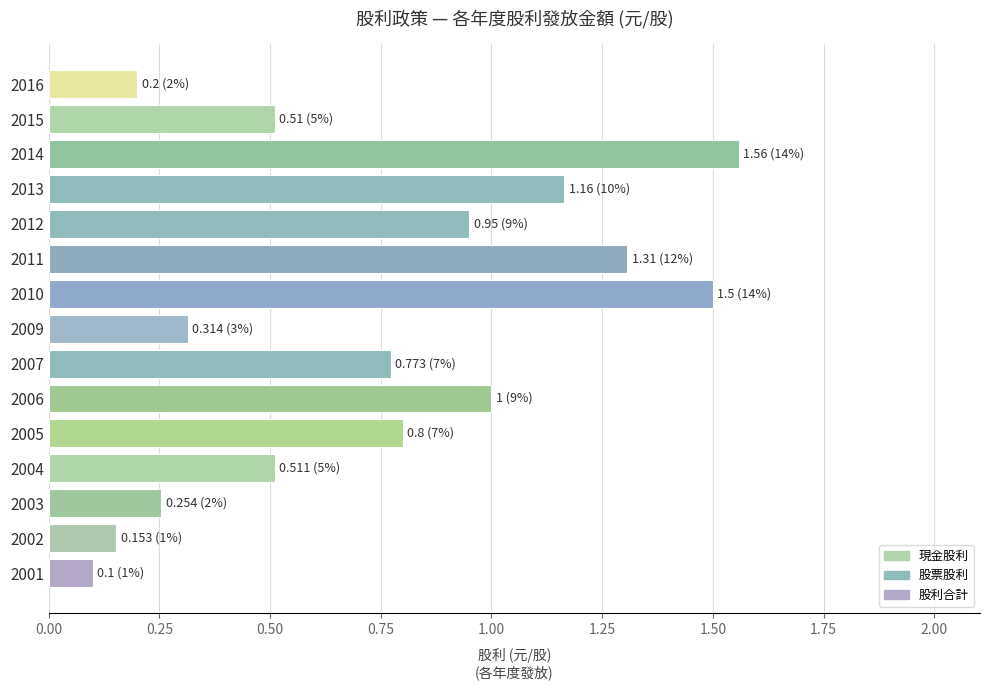

Which category has the lowest value across all series?

2001